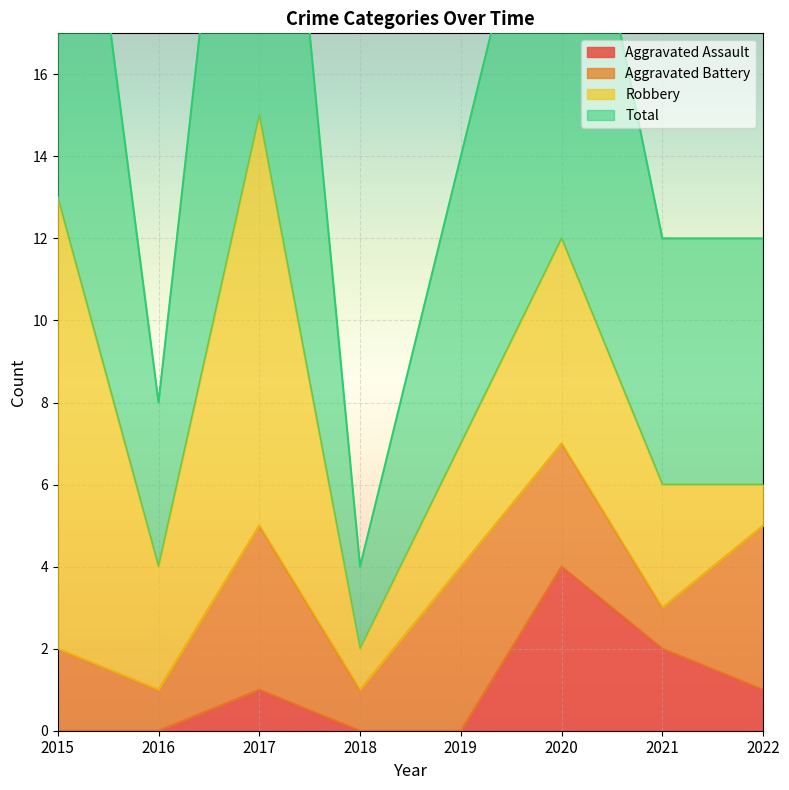

What is the sum of the Total values at 2017 and 2022?

42